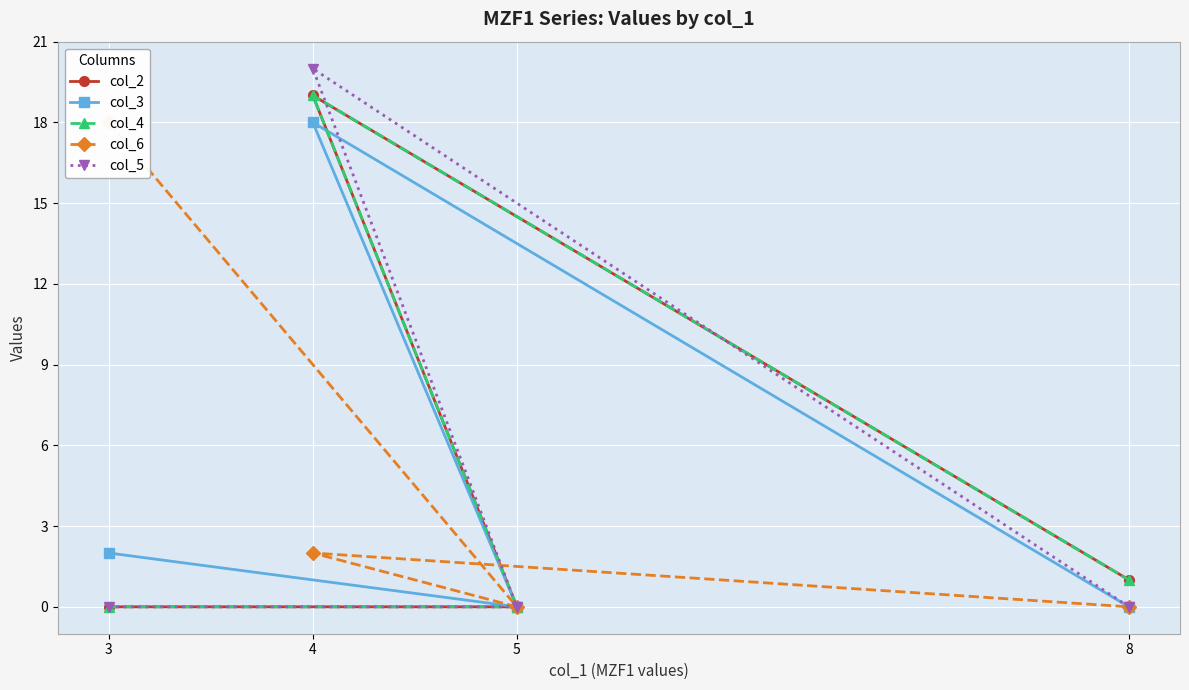

True or false: col_6 and col_4 intersect in this chart.

False